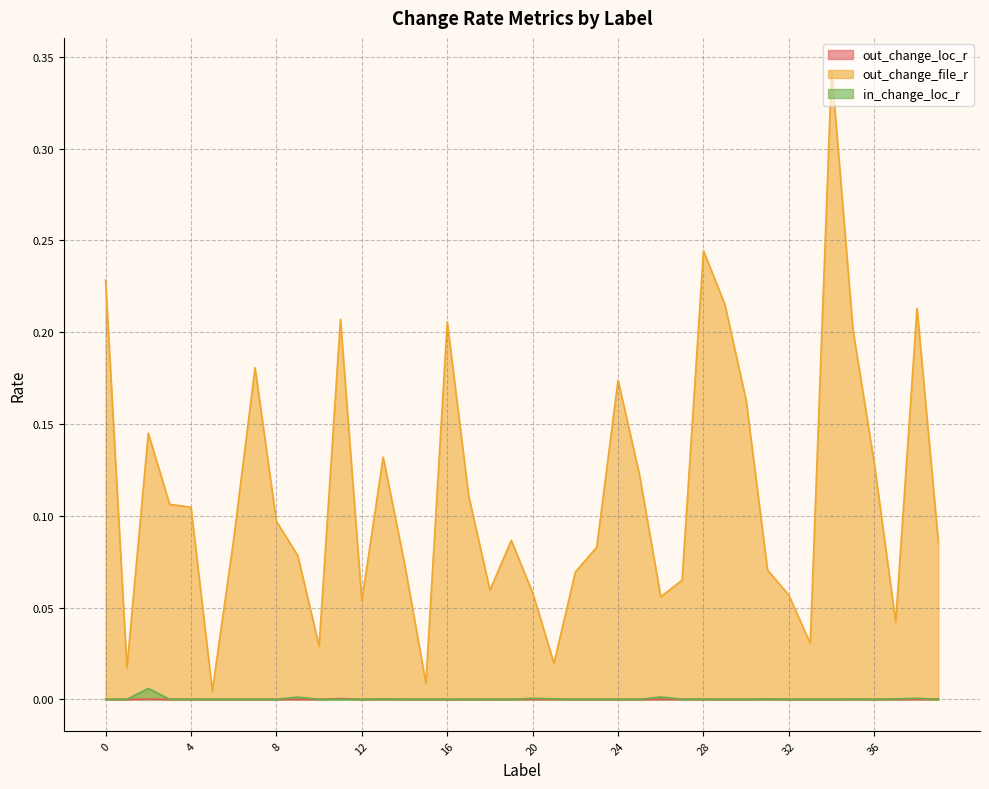

What is the spread (max minus min) of values at 31?

0.1